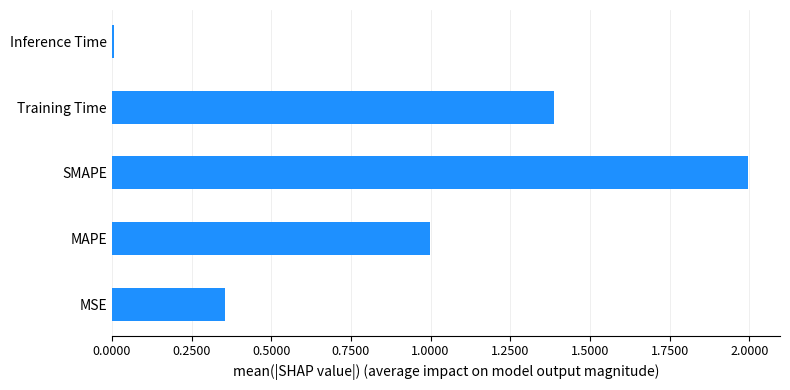

What value does the data have at SMAPE?

2.0